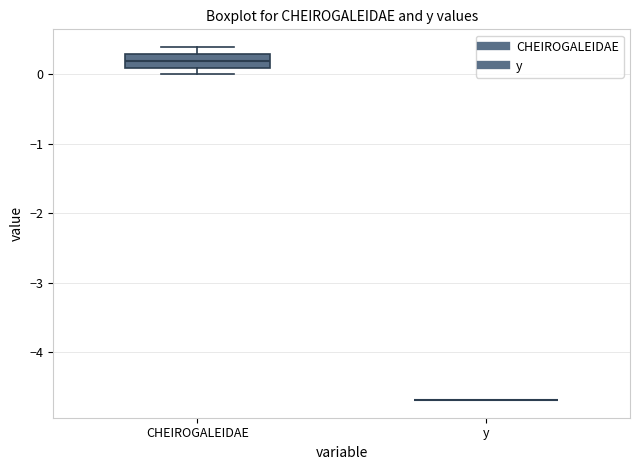

Reading left to right, transcribe this box plot: for each box, give where its median line is, the range the box spans, and where its two whiskers end, as read against the y-axis. The values are not printed on the chart, so give them approximately, as read against the axis.

CHEIROGALEIDAE: median 0.2, box 0.1 to 0.3, whiskers 0.0 to 0.4
y: box collapsed to a line at -4.7, whiskers -4.7 to -4.7